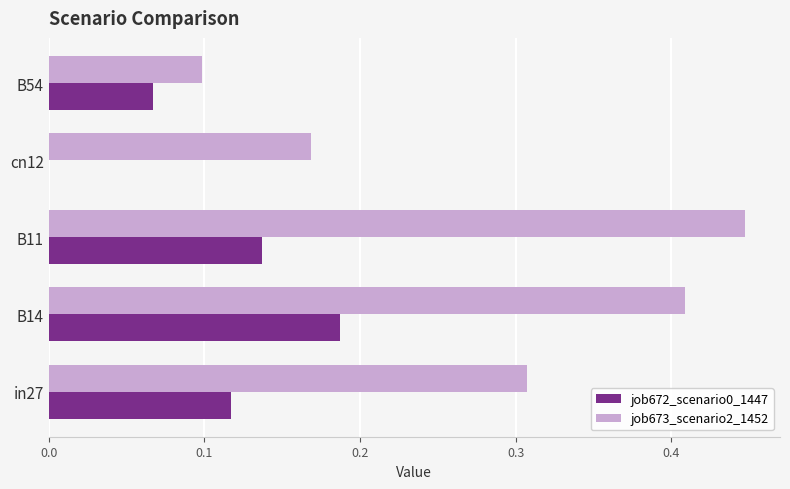

The job672_scenario0_1447 series shows 0.2 at in27. True or false?

False